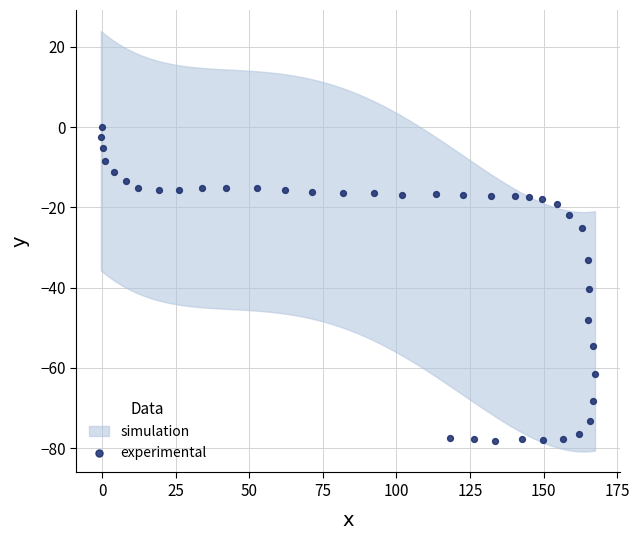

What Y value in the scatter plot is closest to -39?

-40.4